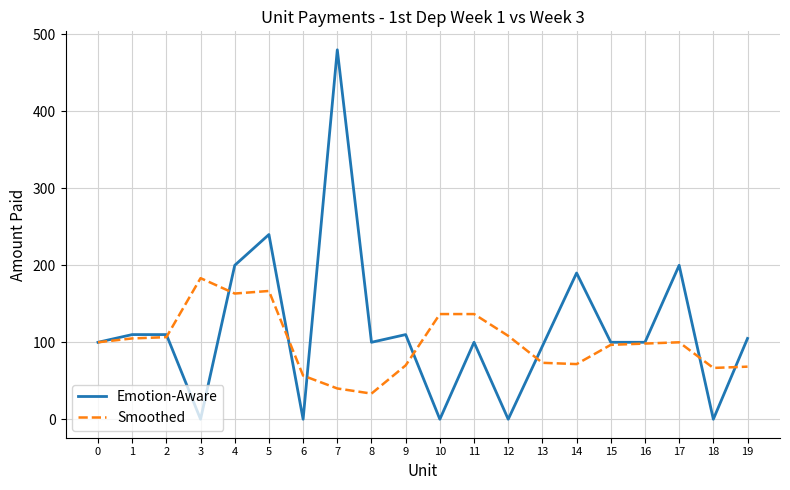

At 19, list the series in order from largest to smallest.

Emotion-Aware, Smoothed